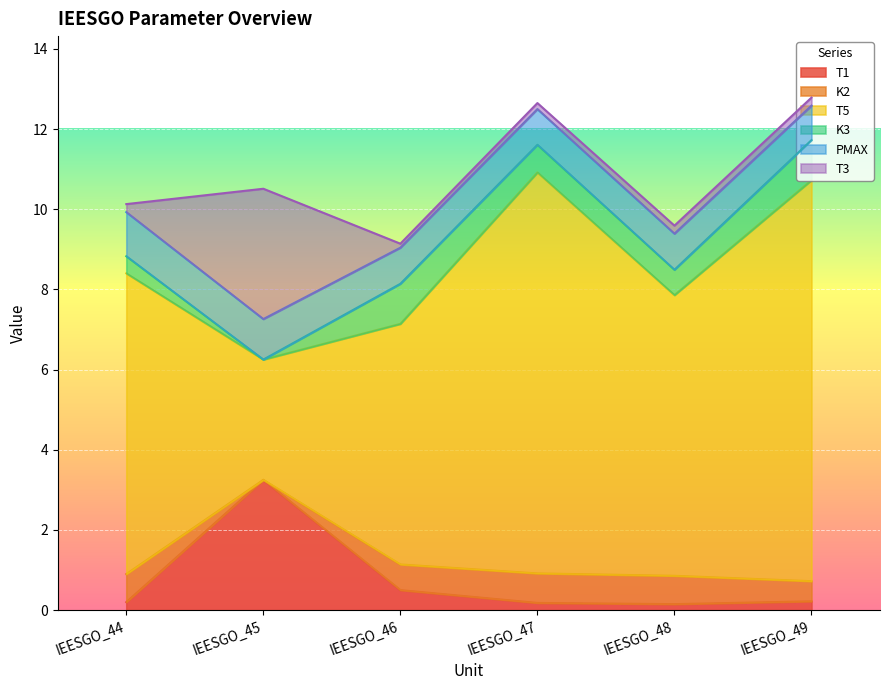

What is the maximum value for T1?

3.2